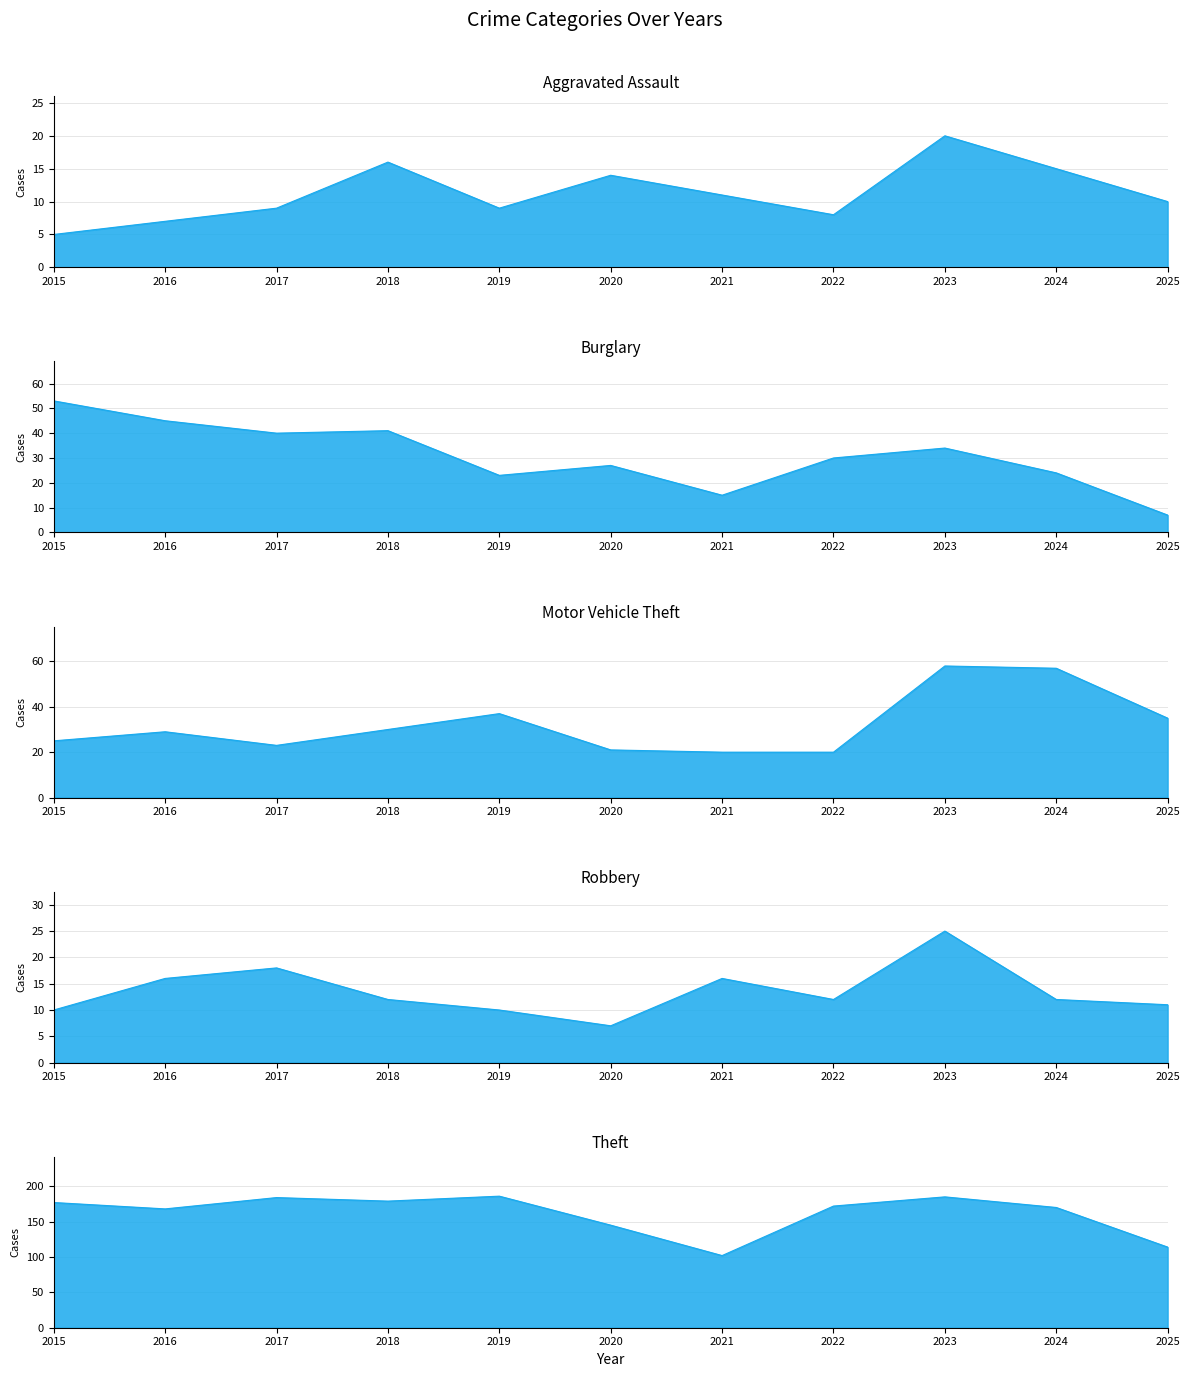

Reading right to left, what are all the values shown in this chart?

Aggravated Assault: 10	15	20	8	11	14	9	16	9	7	5
Burglary: 7	24	34	30	15	27	23	41	40	45	53
Motor Vehicle Theft: 35	57	58	20	20	21	37	30	23	29	25
Robbery: 11	12	25	12	16	7	10	12	18	16	10
Theft: 114	170	185	172	102	145	186	179	184	168	177